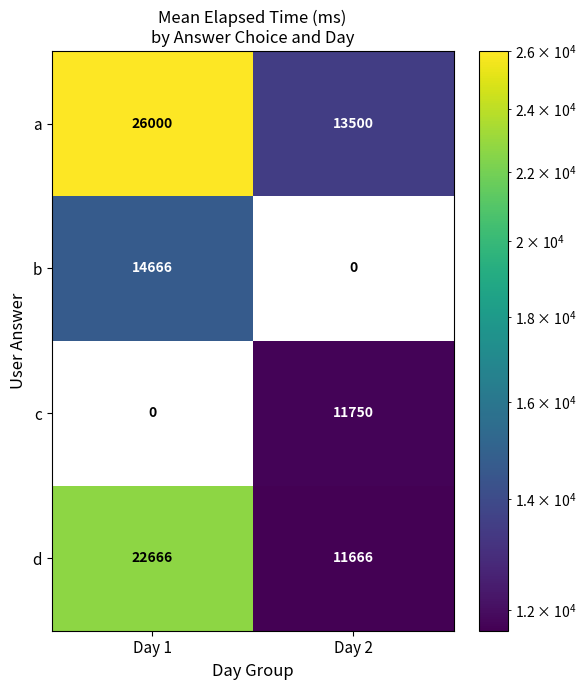

What is the total value across all series at Day 1?

63332